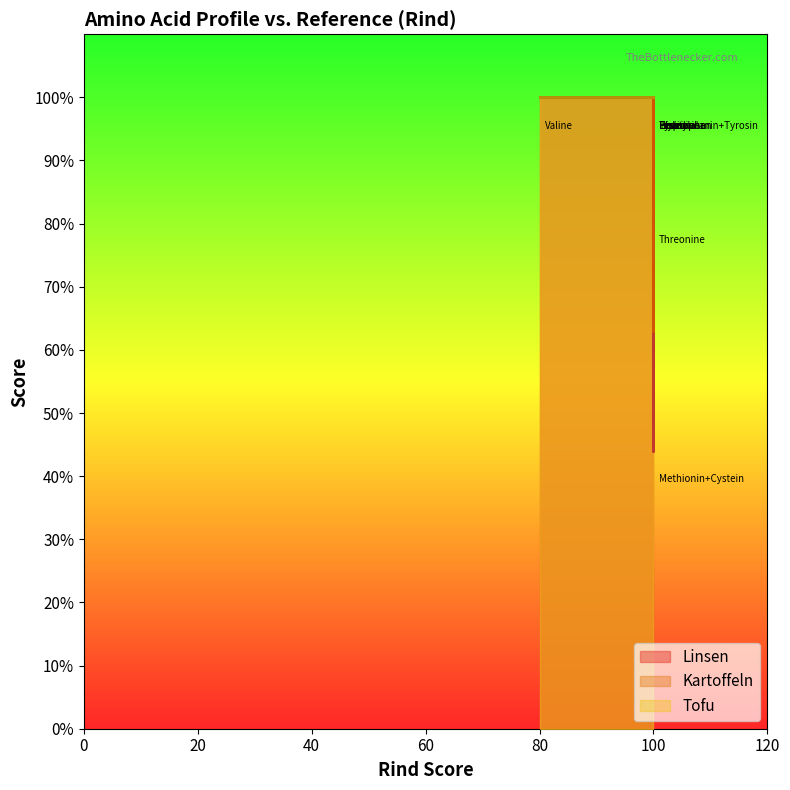

Where is the first local maximum for Linsen?

Phenylalanin+Tyrosin